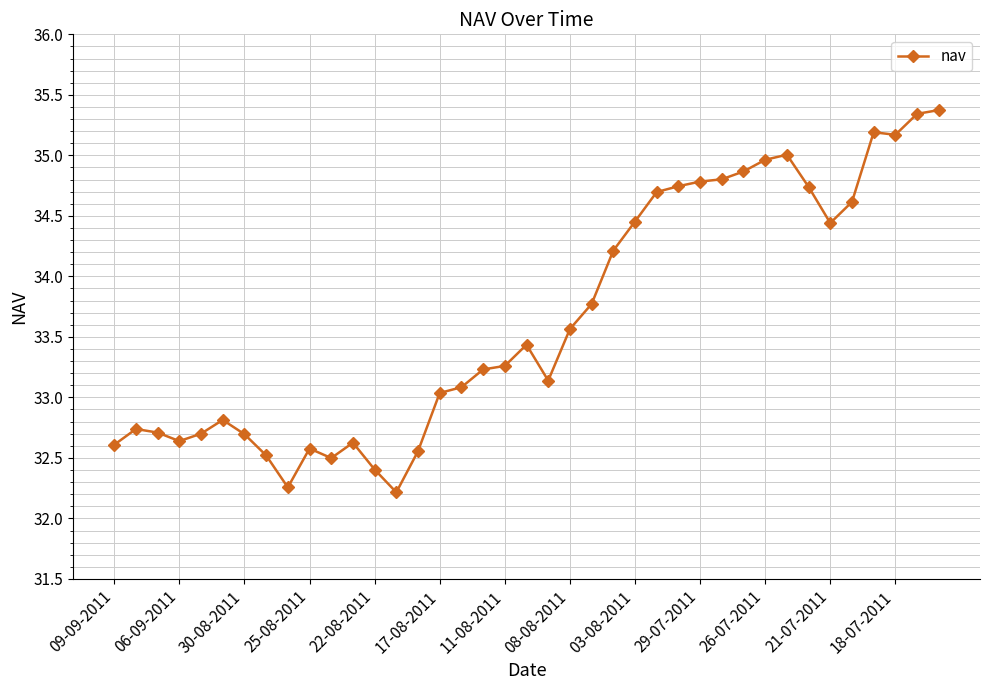

What is the value of the 33rd point from the left?

34.7